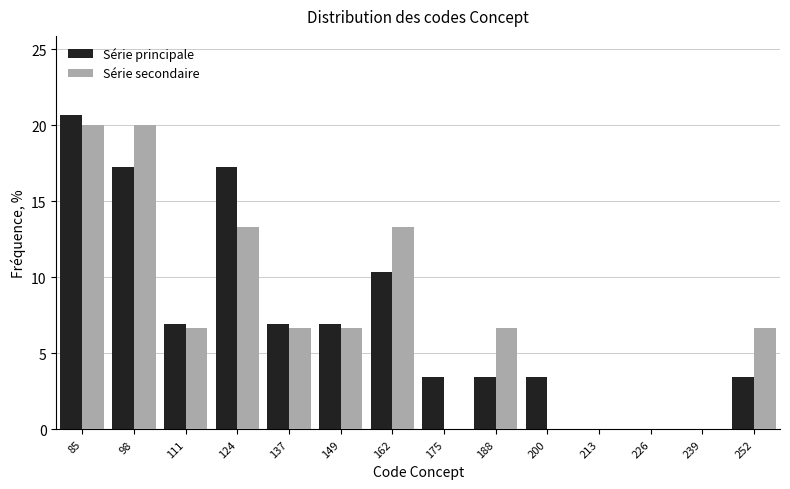

What is the height of the Série principale bar covering 80 to 92 on the x-axis? Neither the bar edges nor the heights are printed on the chart, so give them approximately, as read against the axes.

20.5